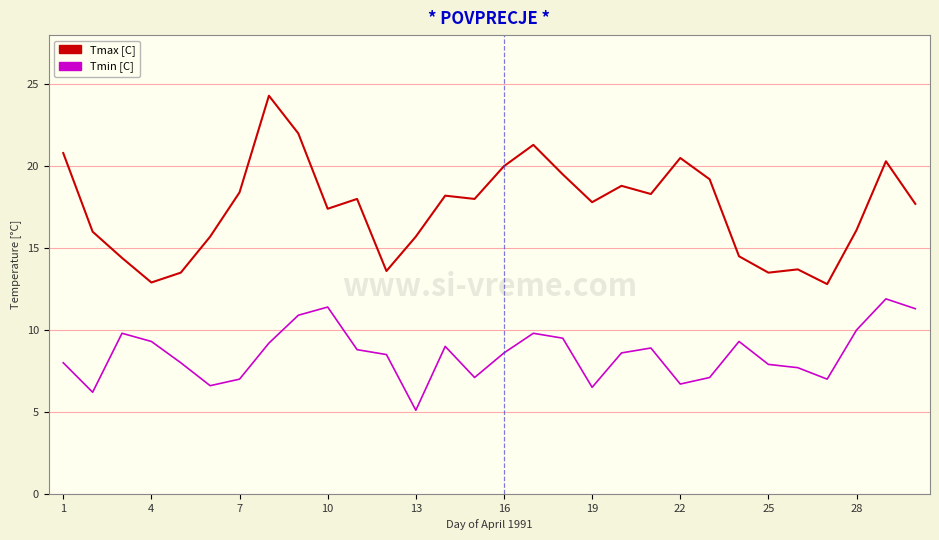

True or false: Tmin [C] and Tmax [C] intersect in this chart.

False